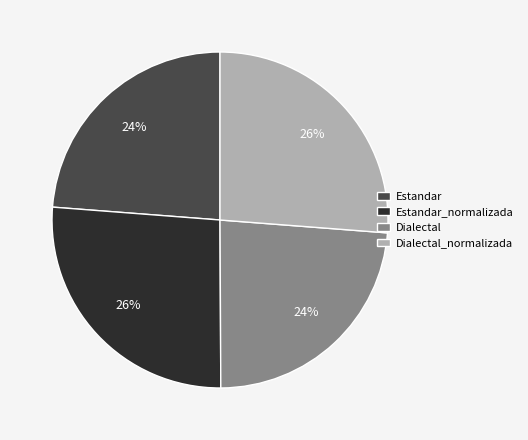

Does any single category account for the majority?

No